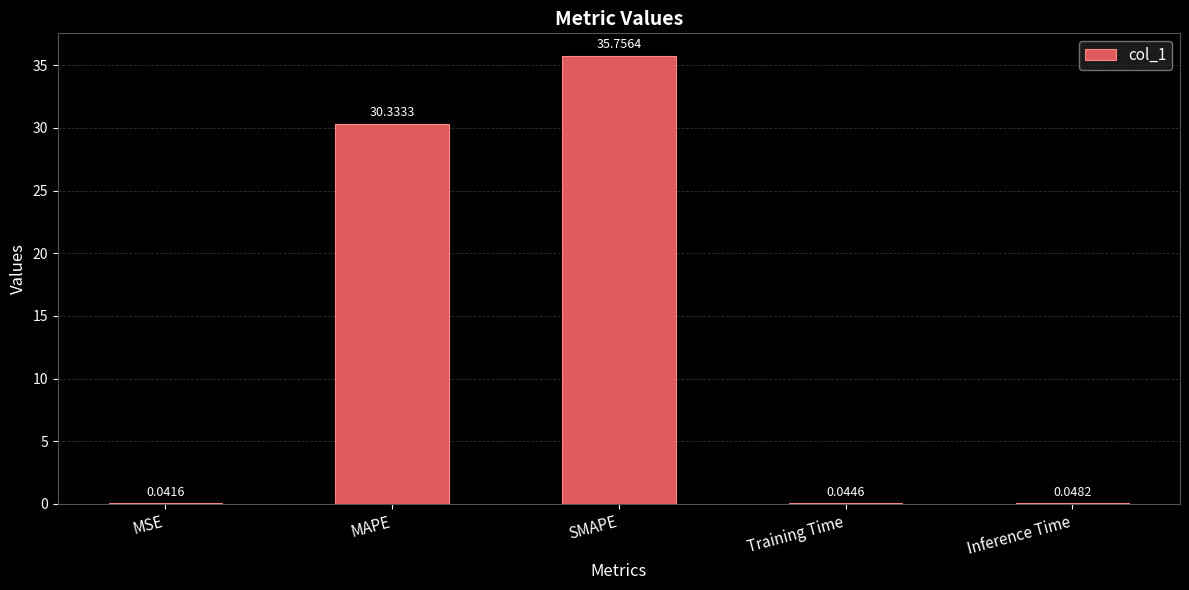

Where is the data nearest to the value 17?

MAPE